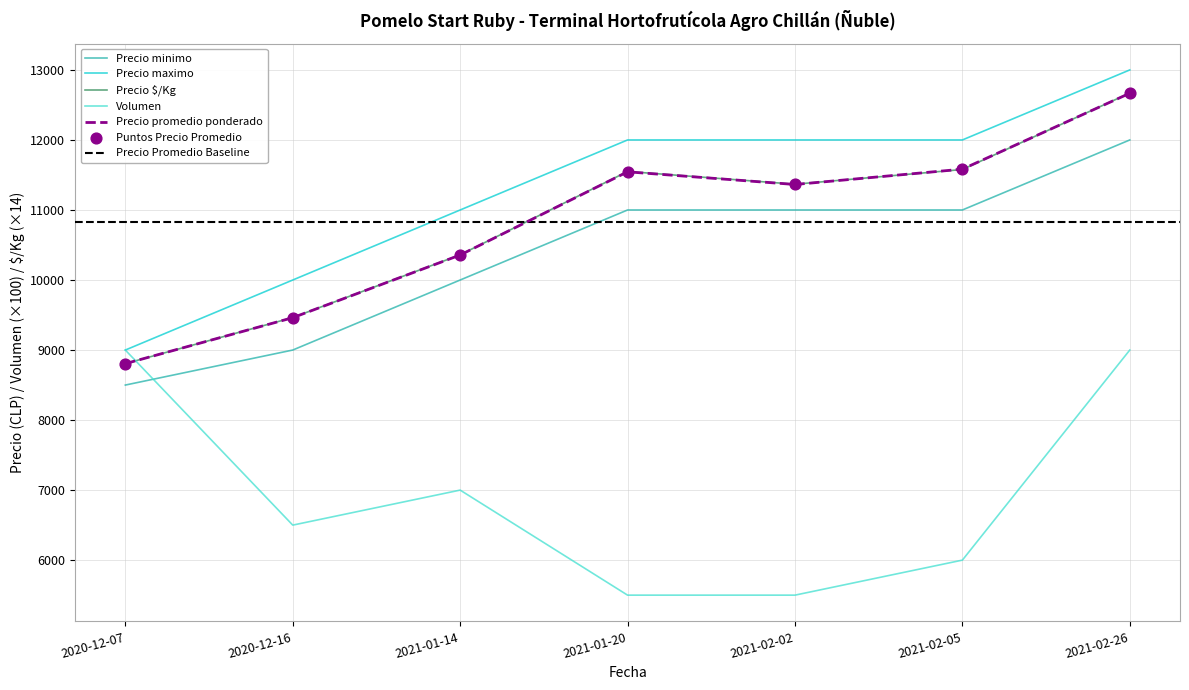

What is the total value across all series at 2021-01-14?

48717